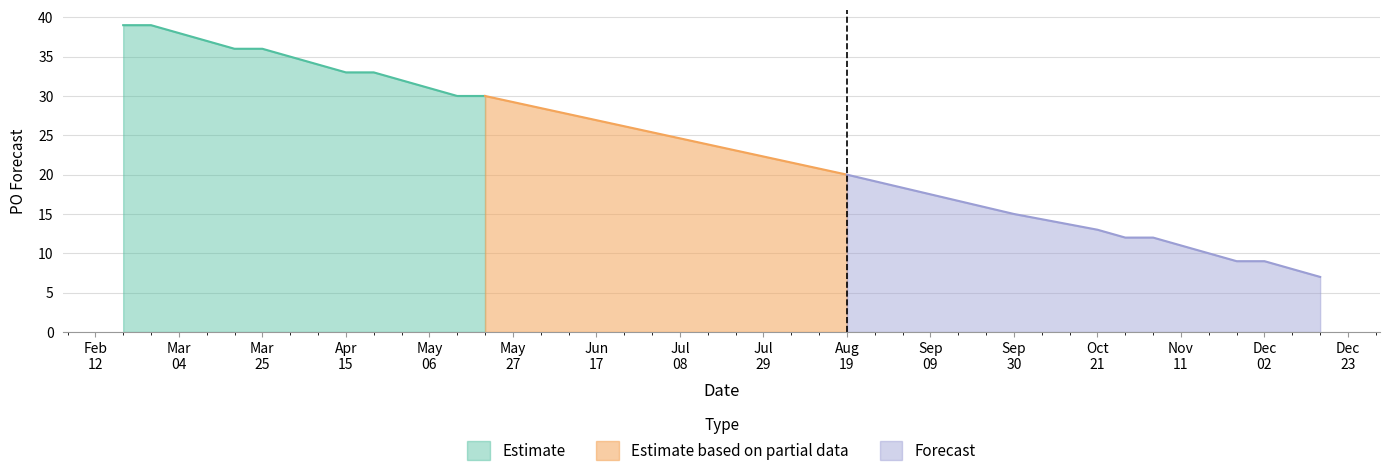

Reading right to left, what are all the values shown in this chart?

2024-12-16=7	2024-12-09=8	2024-12-02=9	2024-11-25=9	2024-11-18=10	2024-11-11=11	2024-11-04=12	2024-10-28=12	2024-10-21=13	2024-09-30=15	2024-08-19=20	2024-05-20=30	2024-05-13=30	2024-04-29=32	2024-04-22=33	2024-04-15=33	2024-04-08=34	2024-04-01=35	2024-03-25=36	2024-03-18=36	2024-03-11=37	2024-02-26=39	2024-02-19=39